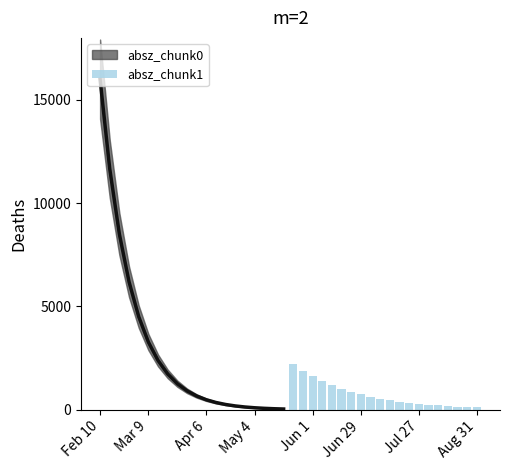

The chart shows a value of 904.7 at 8. True or false?

False